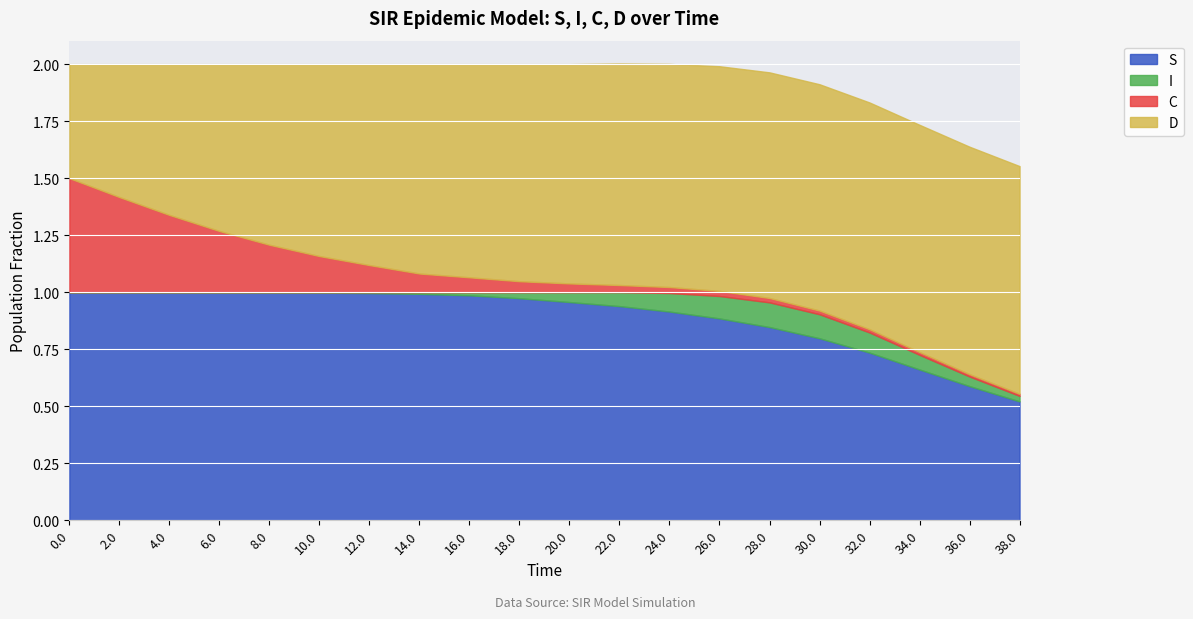

Between 6.0 and 4.0, which is larger?

4.0